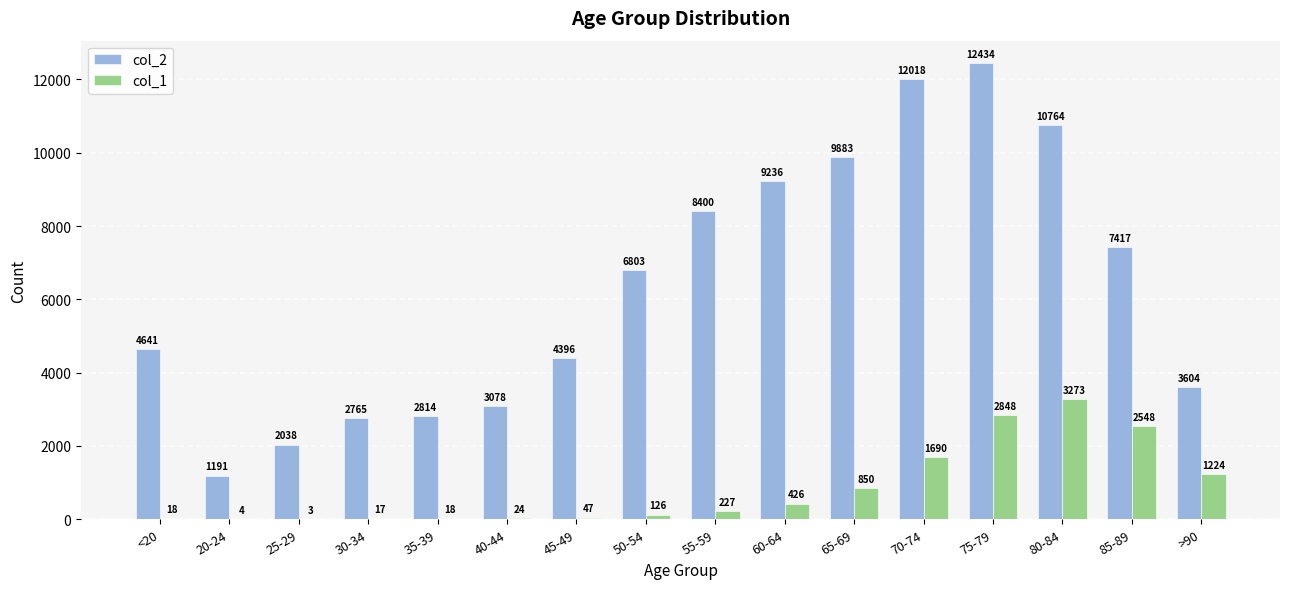

What are all the series names shown in the legend?

col_2, col_1